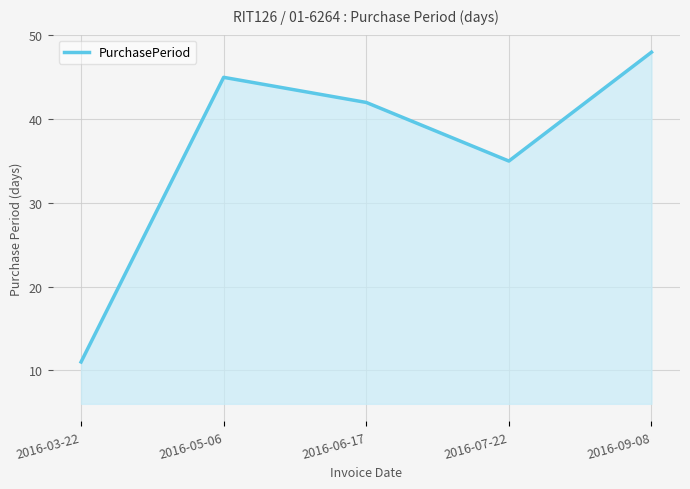

How many values are below 42?

2